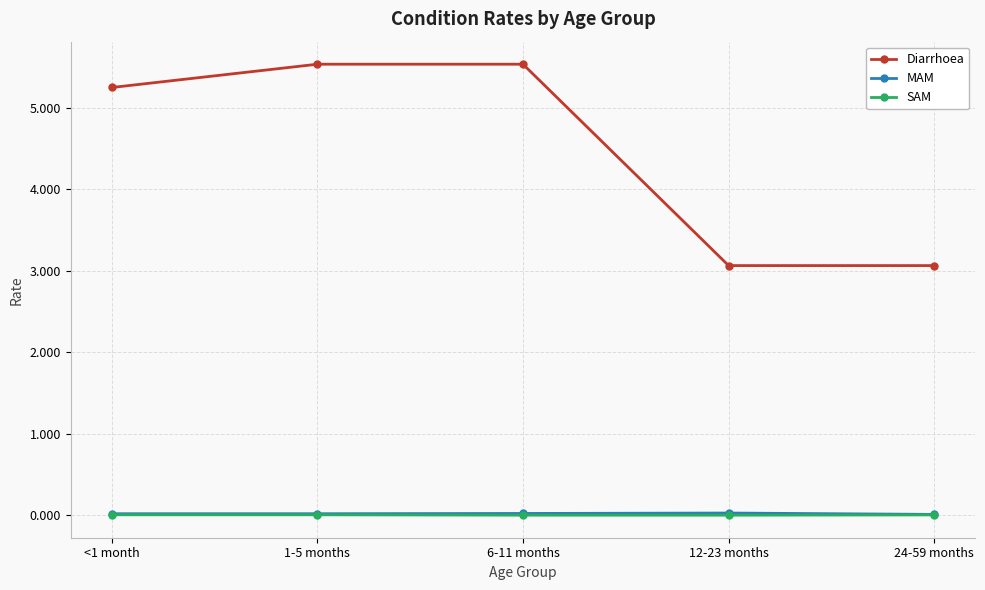

Is the value of MAM at <1 month greater than the value of Diarrhoea at 1-5 months?

No